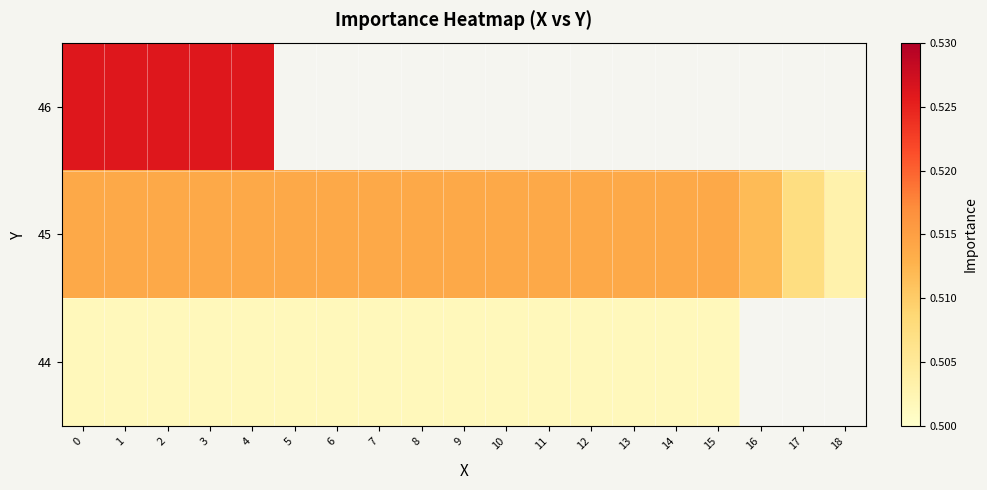

At 7, list the series in order from smallest to largest.

row_0, row_1, row_2